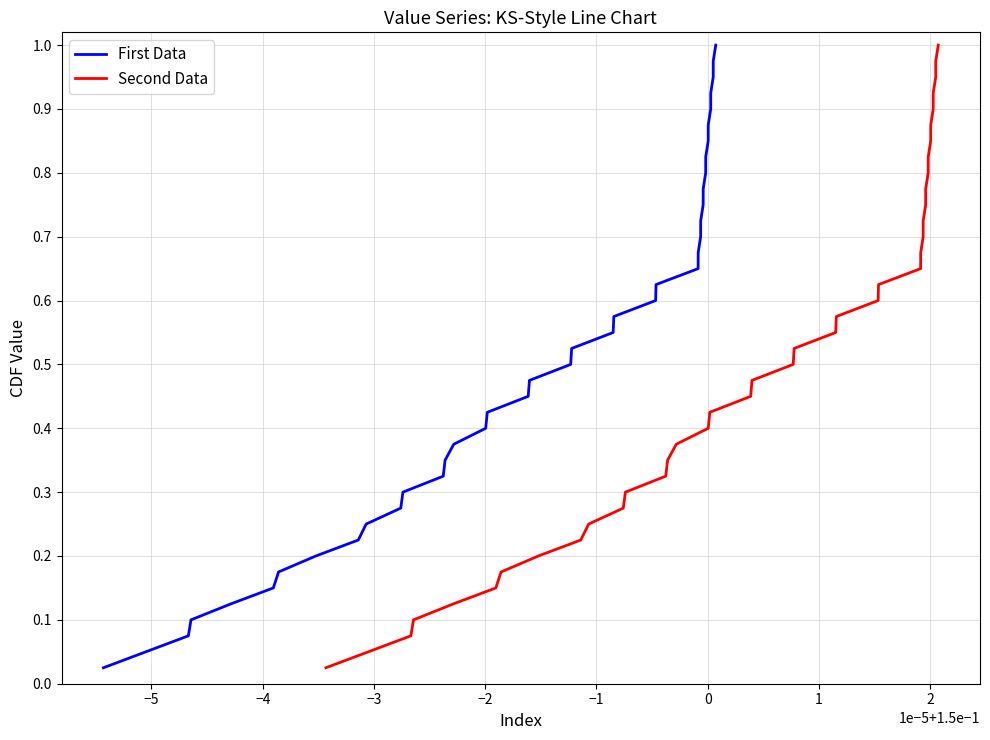

What is the difference between the second highest and second lowest values in the Second Data series?

0.9